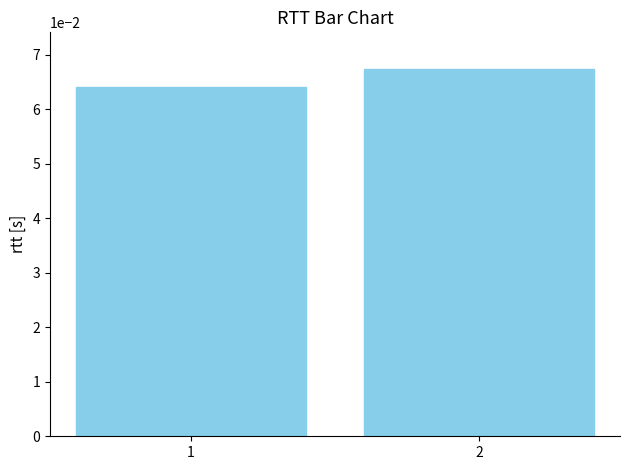

List the labels in order of value, largest first.

2, 1